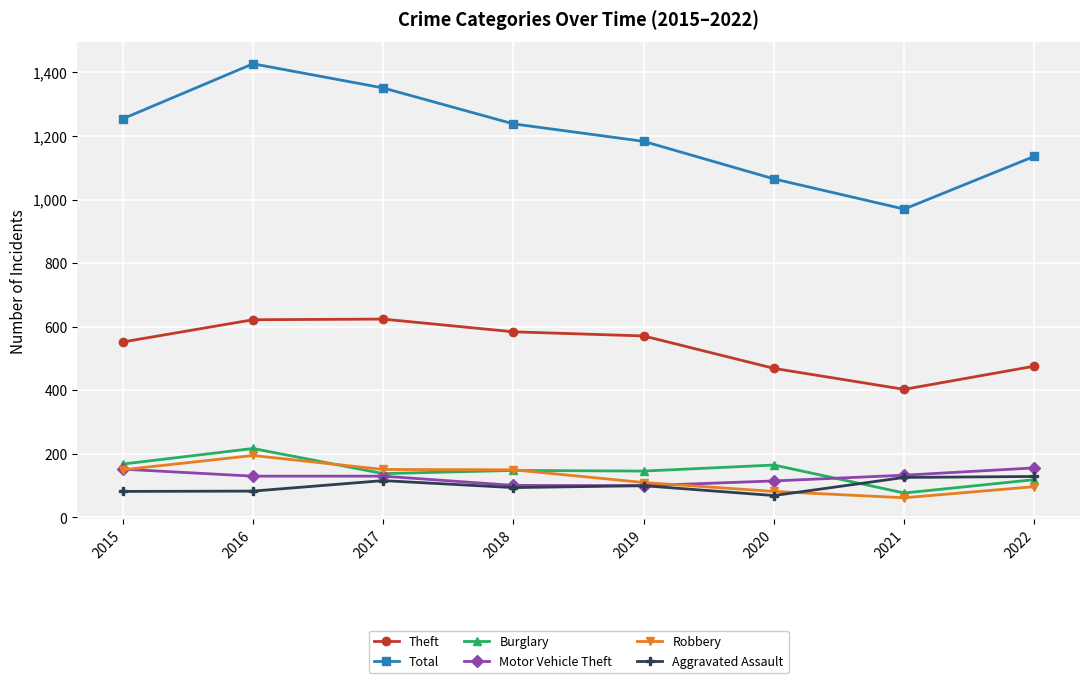

Which series ends up on top after the final intersection of Burglary and Robbery?

Burglary